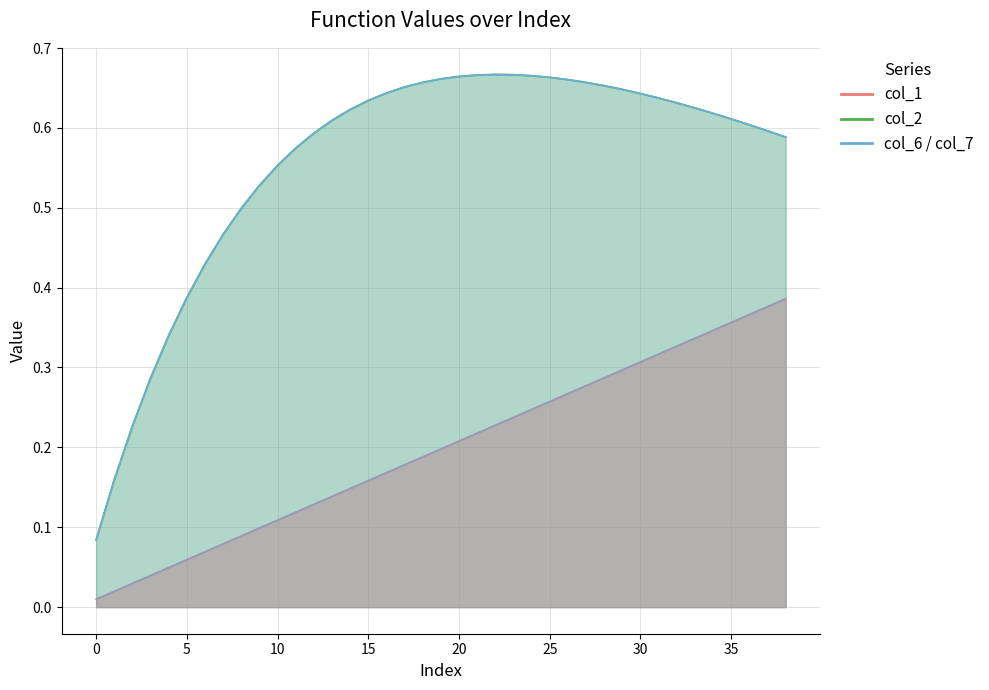

True or false: col_2_line and col_6_line intersect in this chart.

False